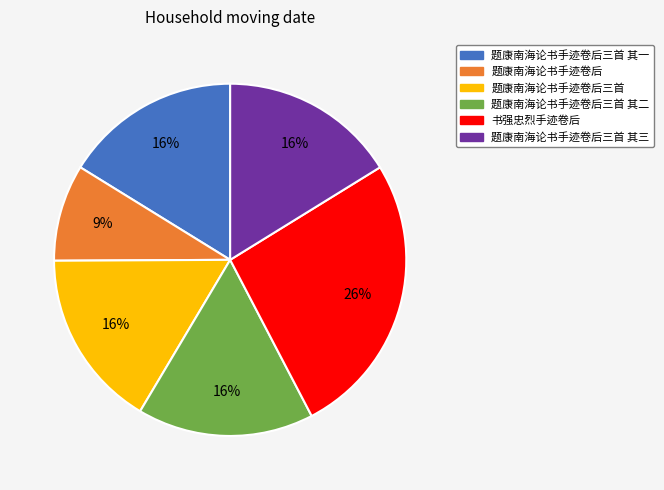

The 题康南海论书手迹卷后三首 其二 slice represents 16% of the pie. True or false?

True